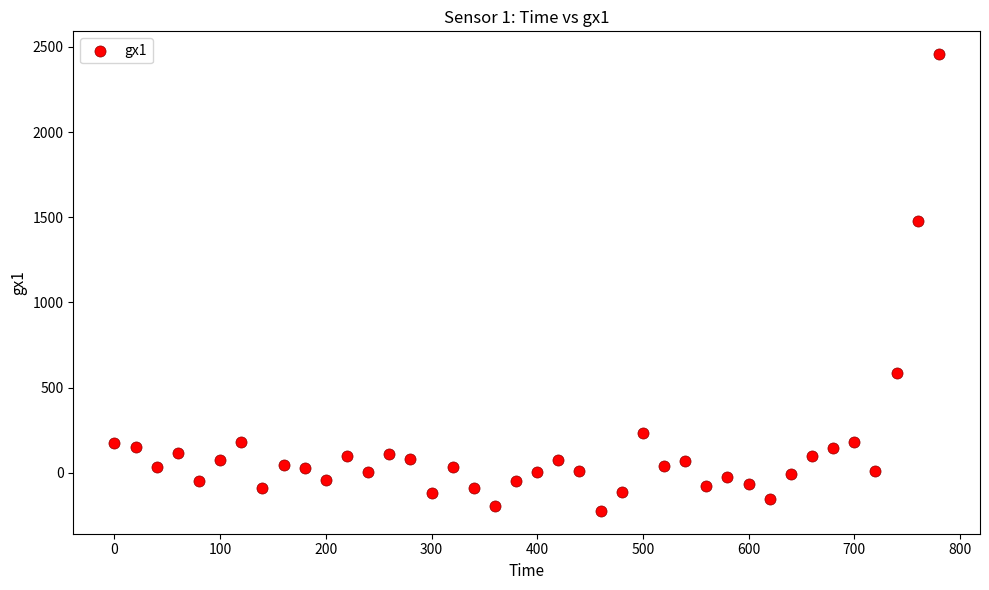

What Y value in the scatter plot is closest to 1116?

1476